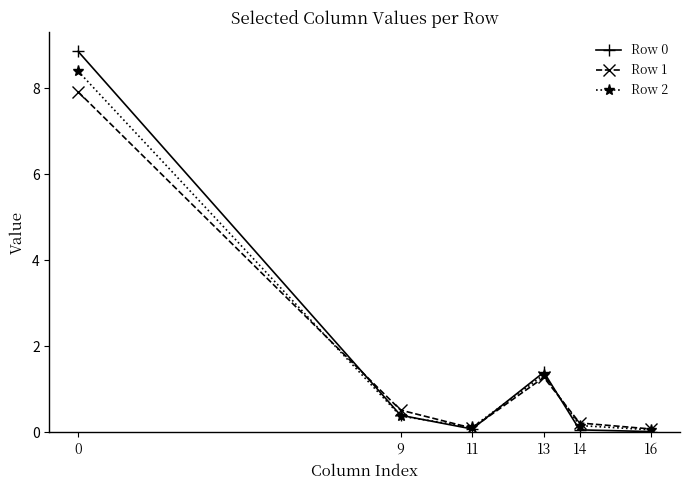

What is the value of the Row 2 point at the 4th from the left?

1.3